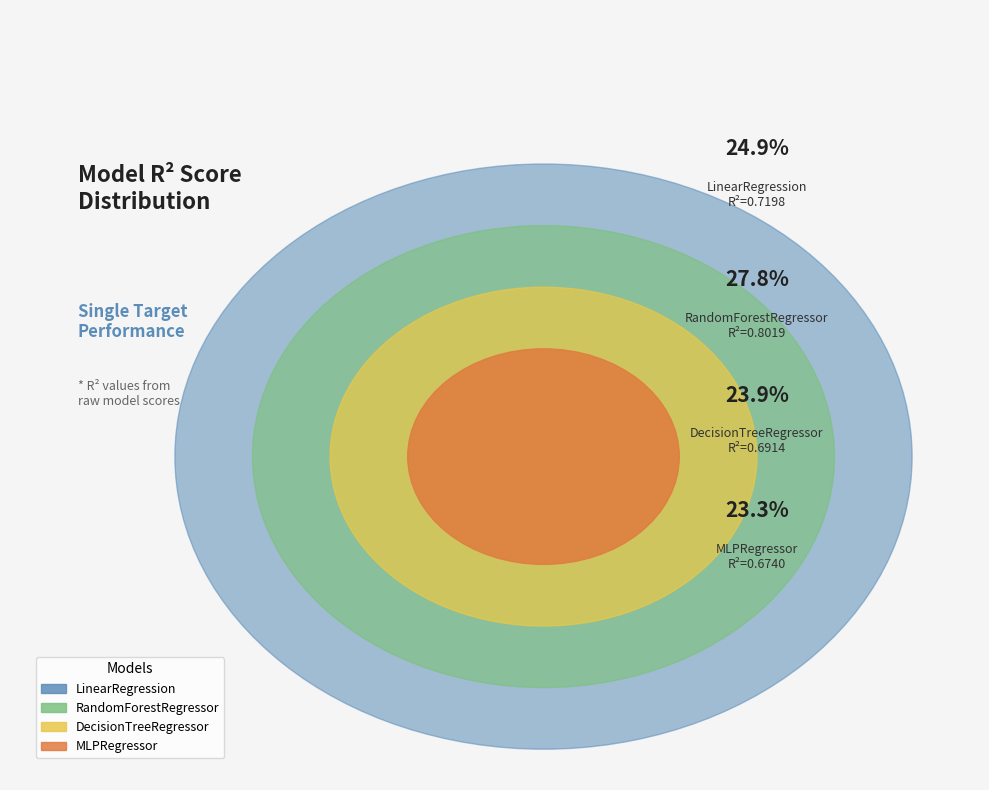

The MLPRegressor slice represents 23% of the pie. True or false?

True